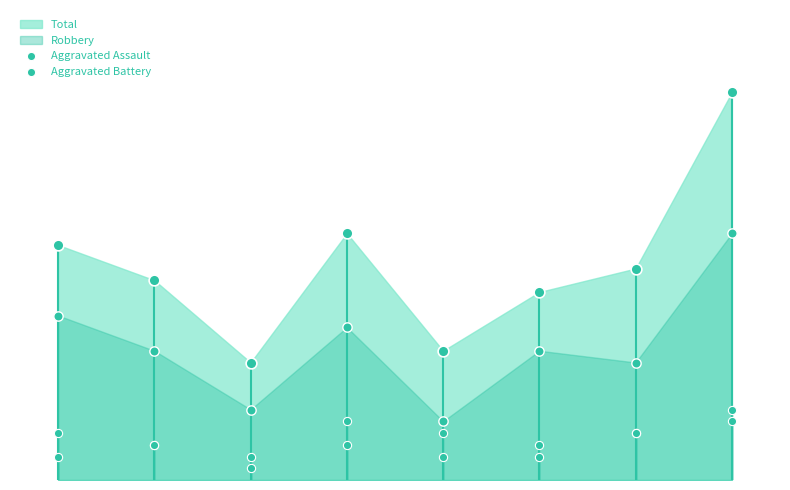

Is the value of Aggravated Assault at 6 greater than the value of Aggravated Battery at 4?

No